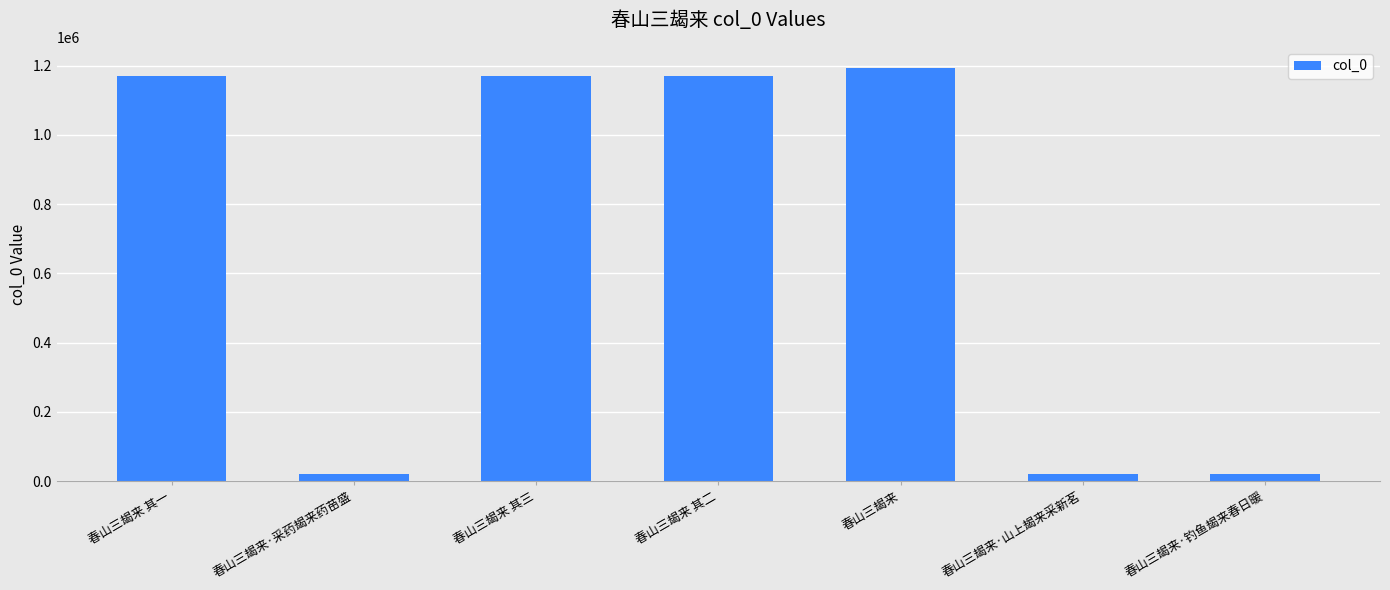

What is the label of the 7th bar from the left?

春山三朅来·钓鱼朅来春日暖